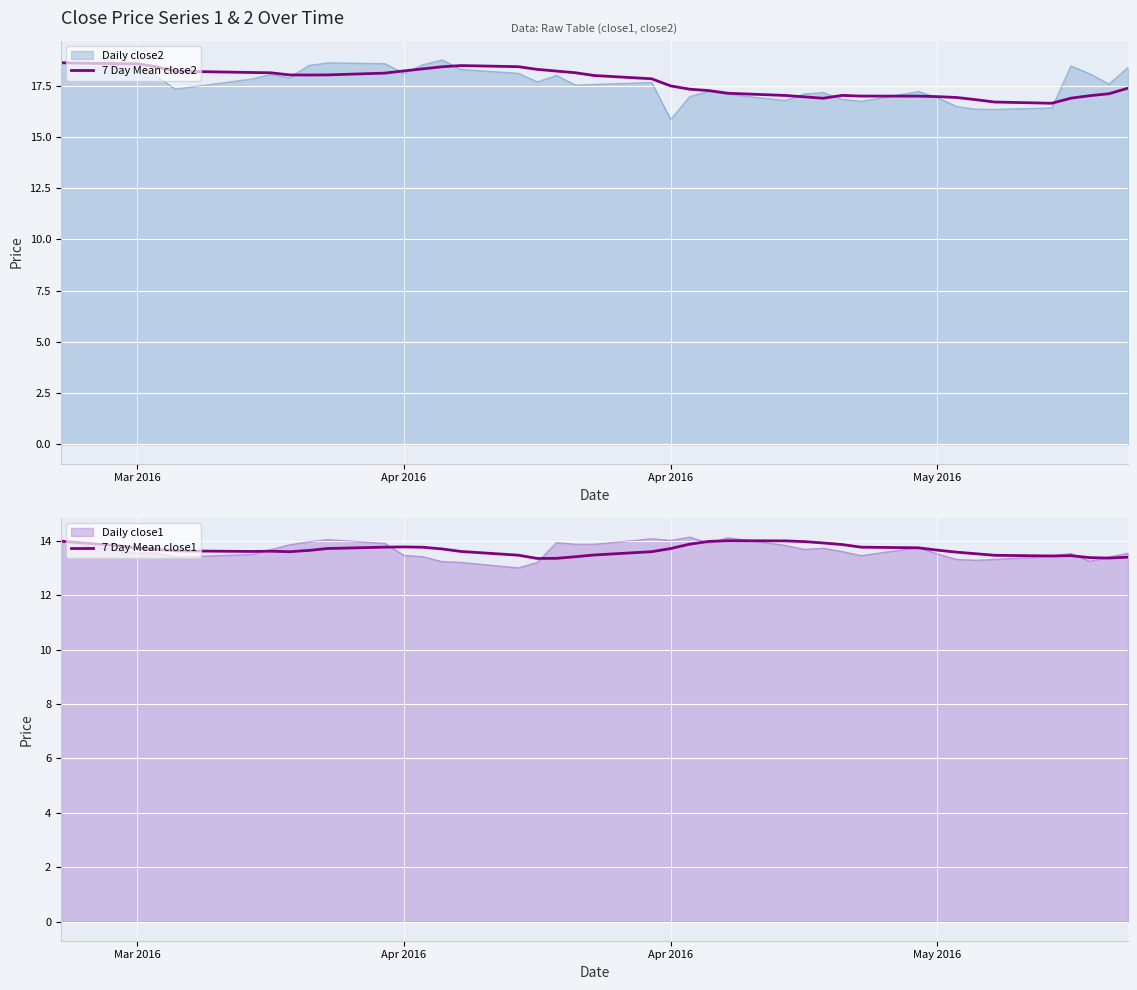

True or false: 7 Day Mean close1 has more than 2 interior local peaks.

True